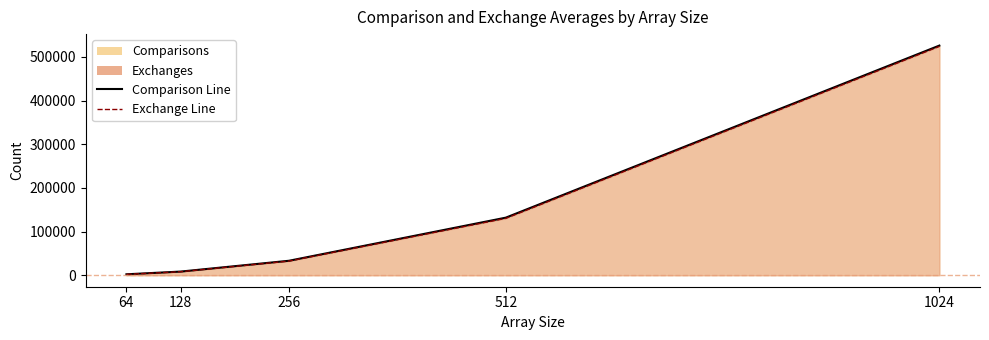

Which has a higher value, 64 or 512?

512